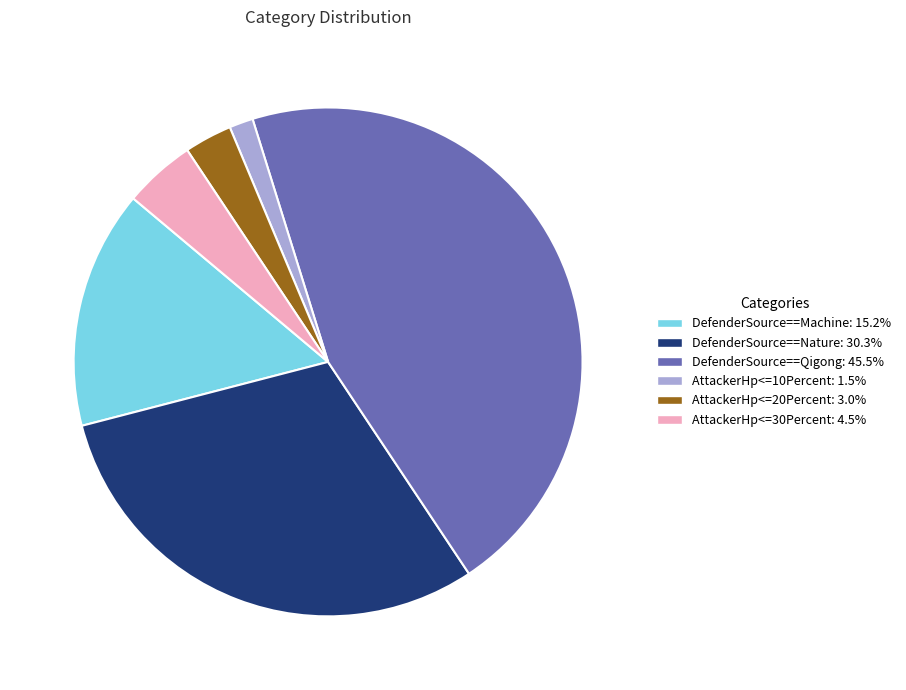

Is there any slice that represents more than half of the pie?

No